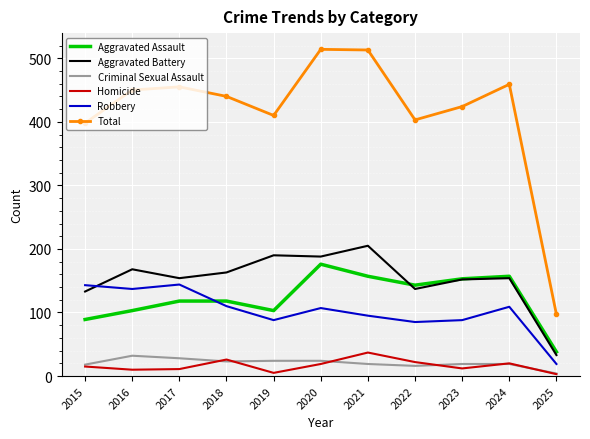

At which category does Total reach its first local valley?

2019